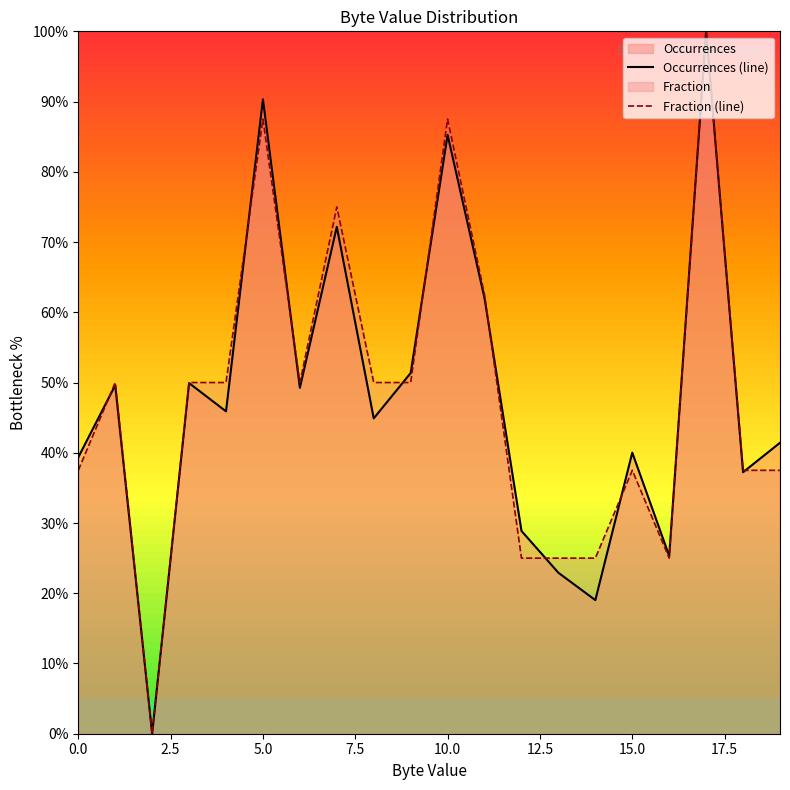

Reading left to right, list all the values displayed in this chart.

Occurrences (line): 39.4	49.6	0.0	49.9	45.9	90.3	49.2	72.2	44.9	51.4	85.3	62.0	28.9	22.9	19.0	40.0	25.3	100.0	37.2	41.4
Fraction (line): 37.5	50.0	0.0	50.0	50.0	87.5	50.0	75.0	50.0	50.0	87.5	62.5	25.0	25.0	25.0	37.5	25.0	100.0	37.5	37.5